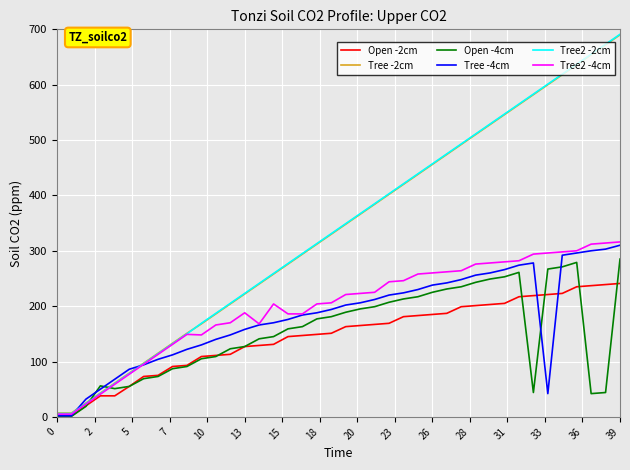

Does the chart display data point markers on the line(s)?

No